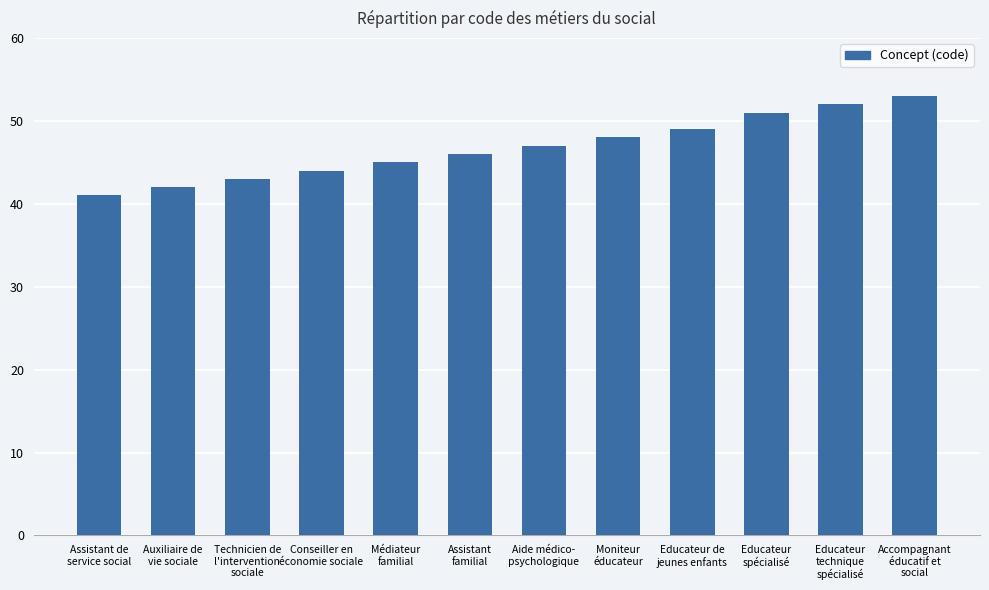

What is the sum of all values?

561